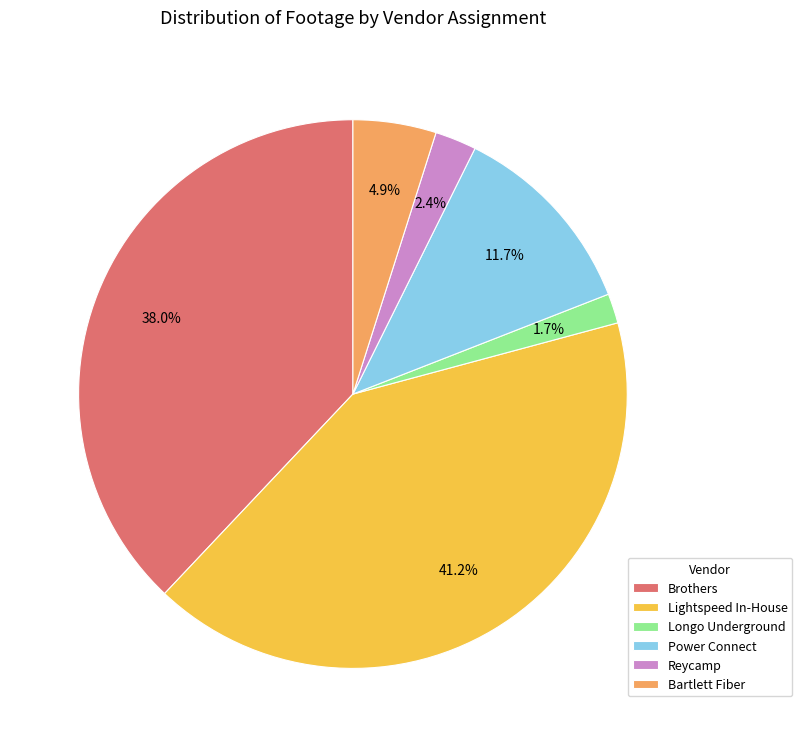

How many segments does this pie chart have?

6